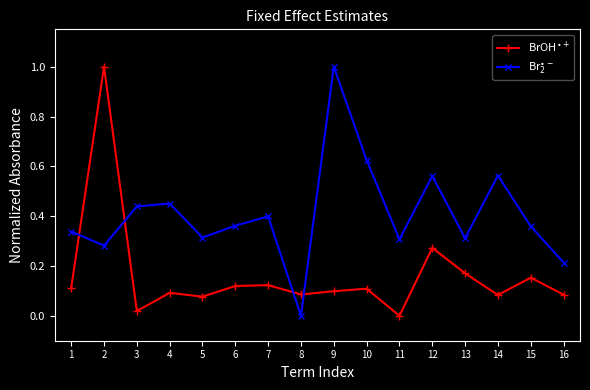

Does the chart have visible grid lines?

No